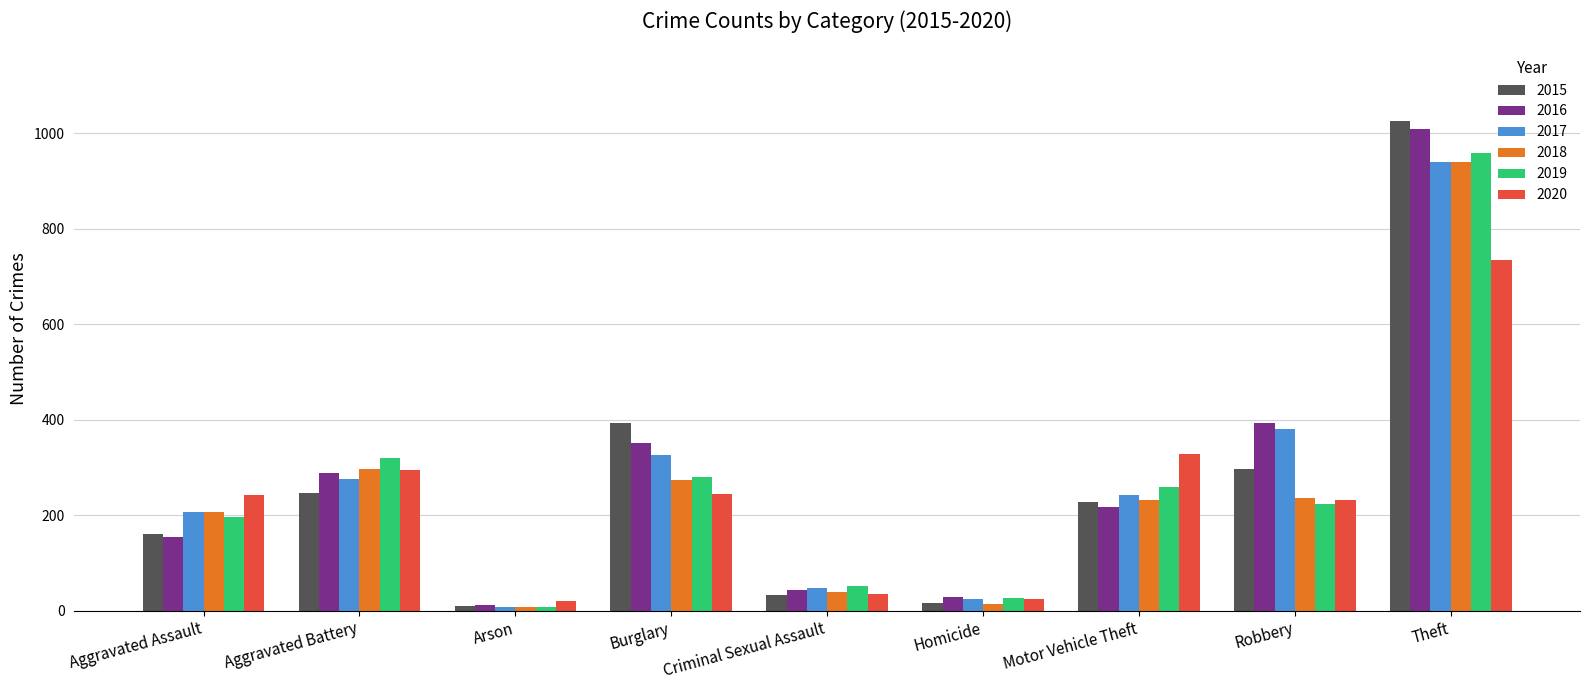

What is the total value across all series at Aggravated Battery?

1723